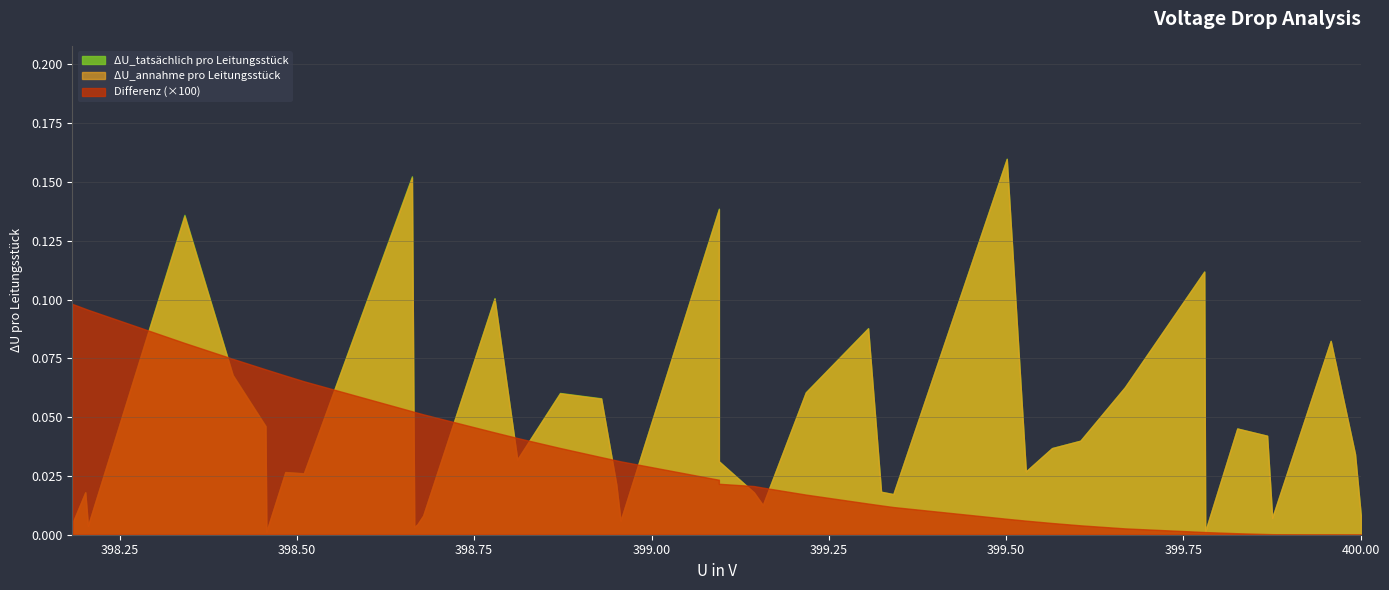

At how many categories does at least one series exceed 0?

40